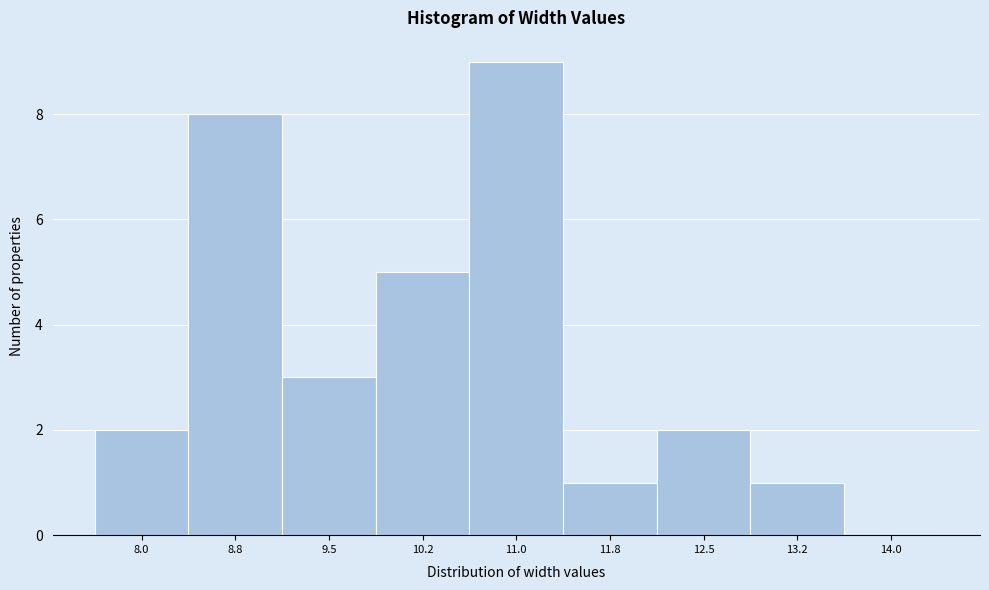

Reading right to left, what are all the values shown in this chart?

14.0=0	13.2=1	12.5=2	11.8=1	11.0=9	10.2=5	9.5=3	8.8=8	8.0=2